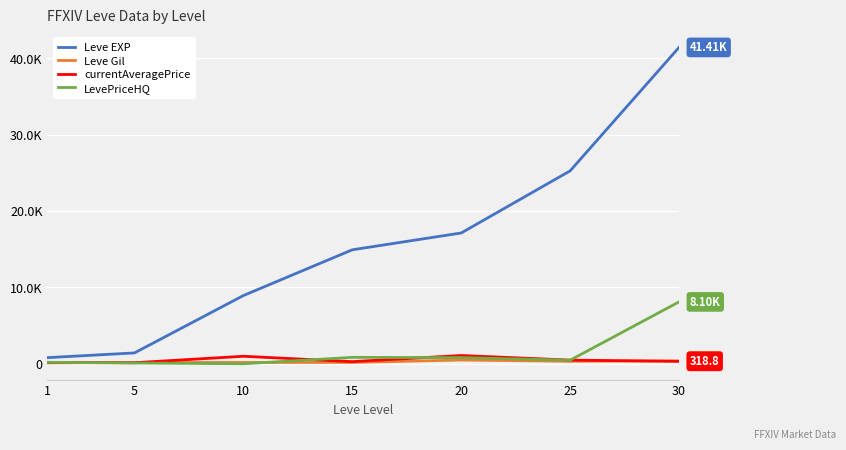

What is the sum of all Leve EXP values?

109850.0